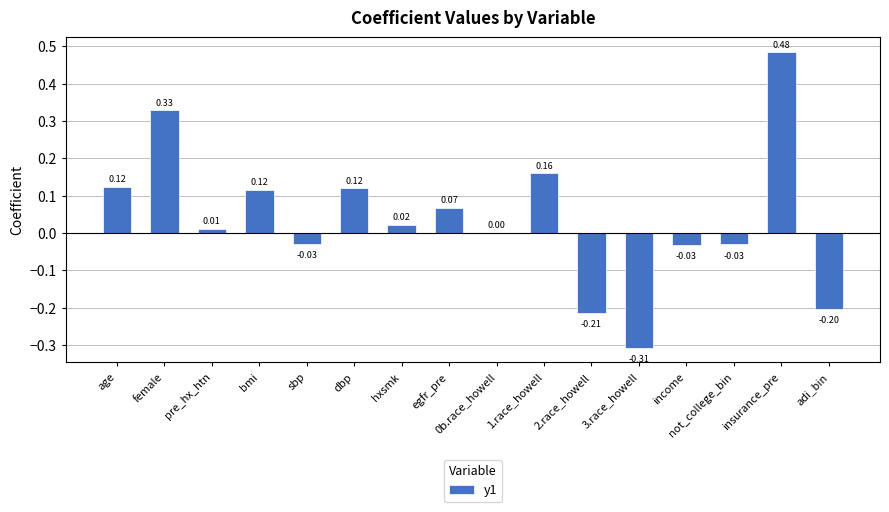

At which category does the chart reach its peak across all series?

insurance_pre